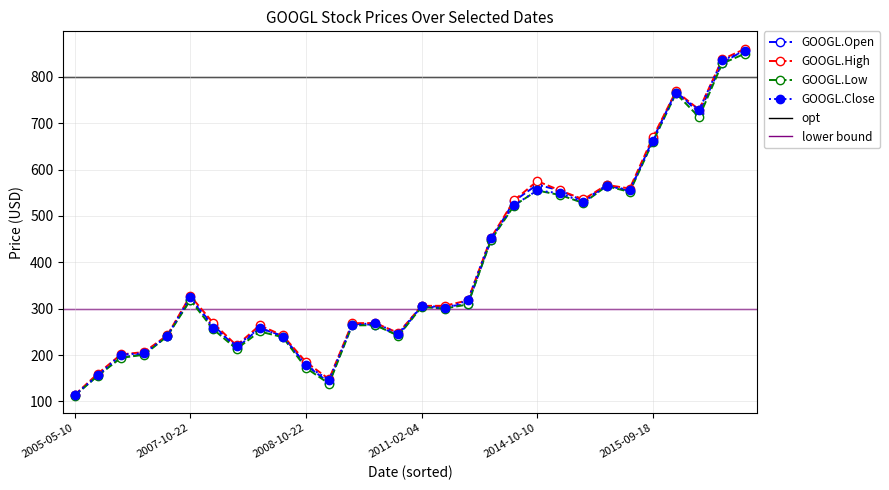

What are all the series names shown in the legend?

GOOGL.Open, GOOGL.High, GOOGL.Low, GOOGL.Close